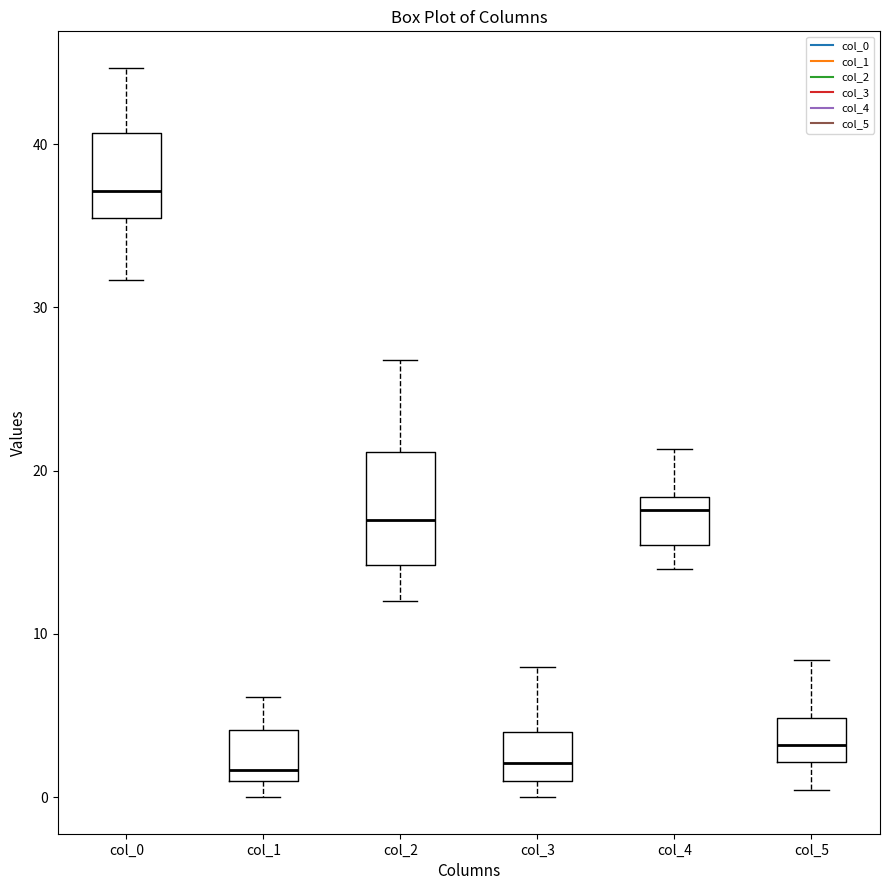

Where is the lower edge of the box for col_1 on the y-axis? The values are not printed on the chart, so give them approximately, as read against the axis.

1